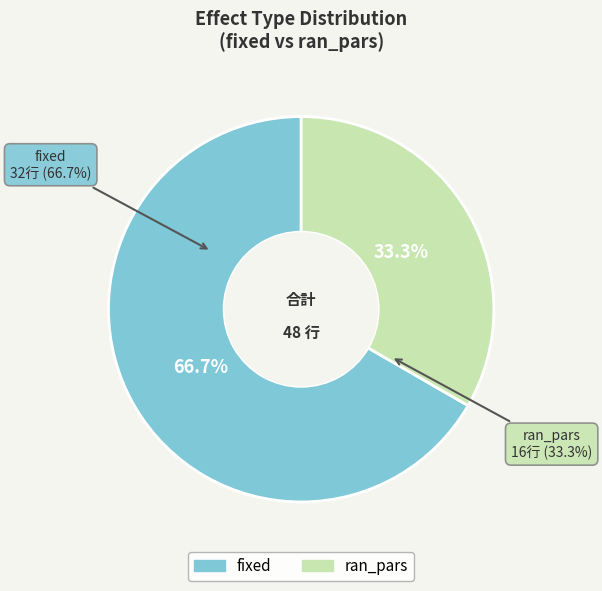

Which slice represents more than half of the pie?

fixed